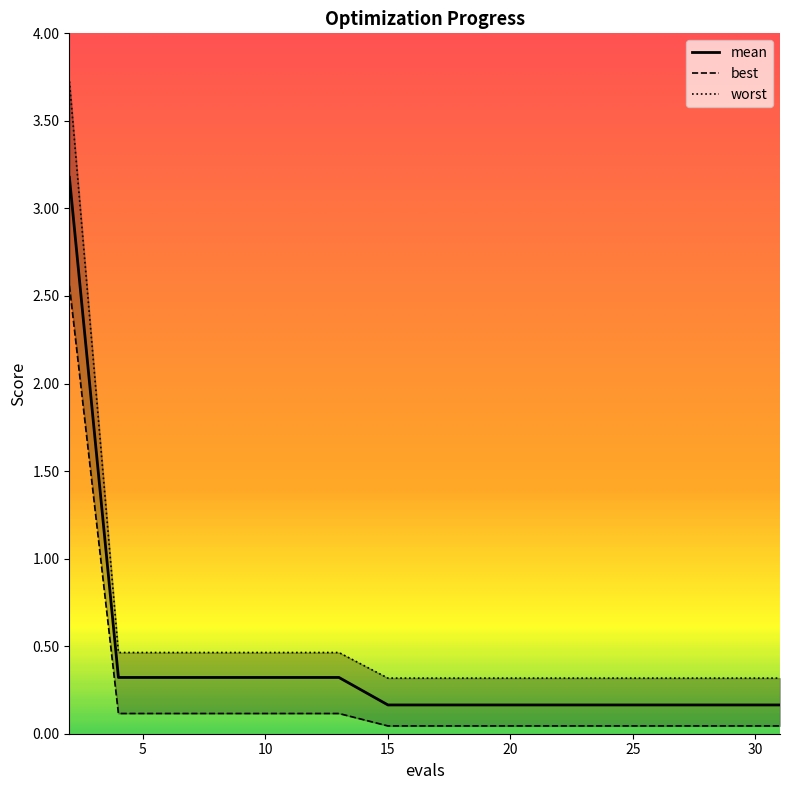

What is the maximum value for mean?

3.2